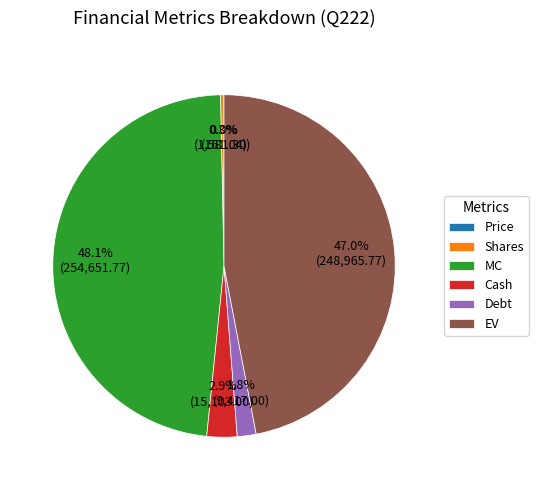

Which has a higher value, Cash or MC?

MC